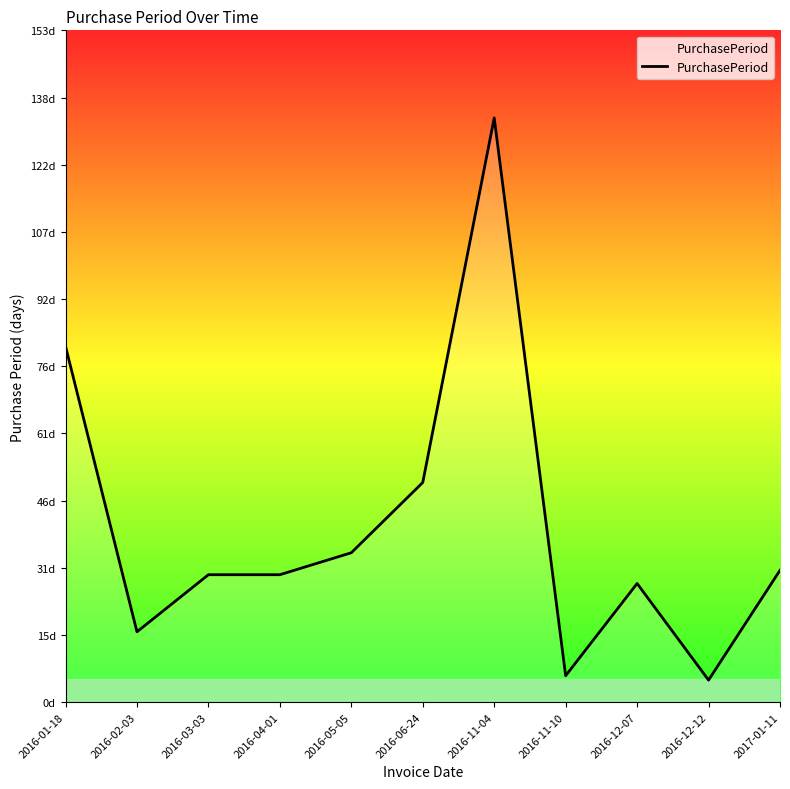

Is this an area chart (filled region under the line)?

Yes